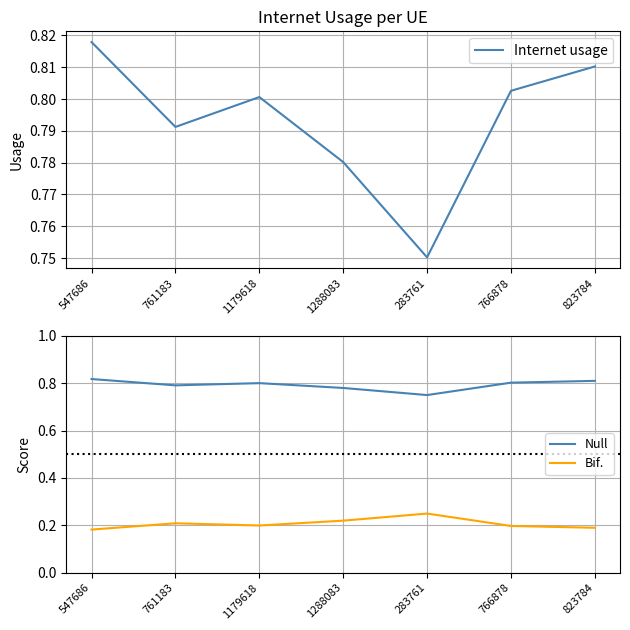

What position from the right is 766878?

2